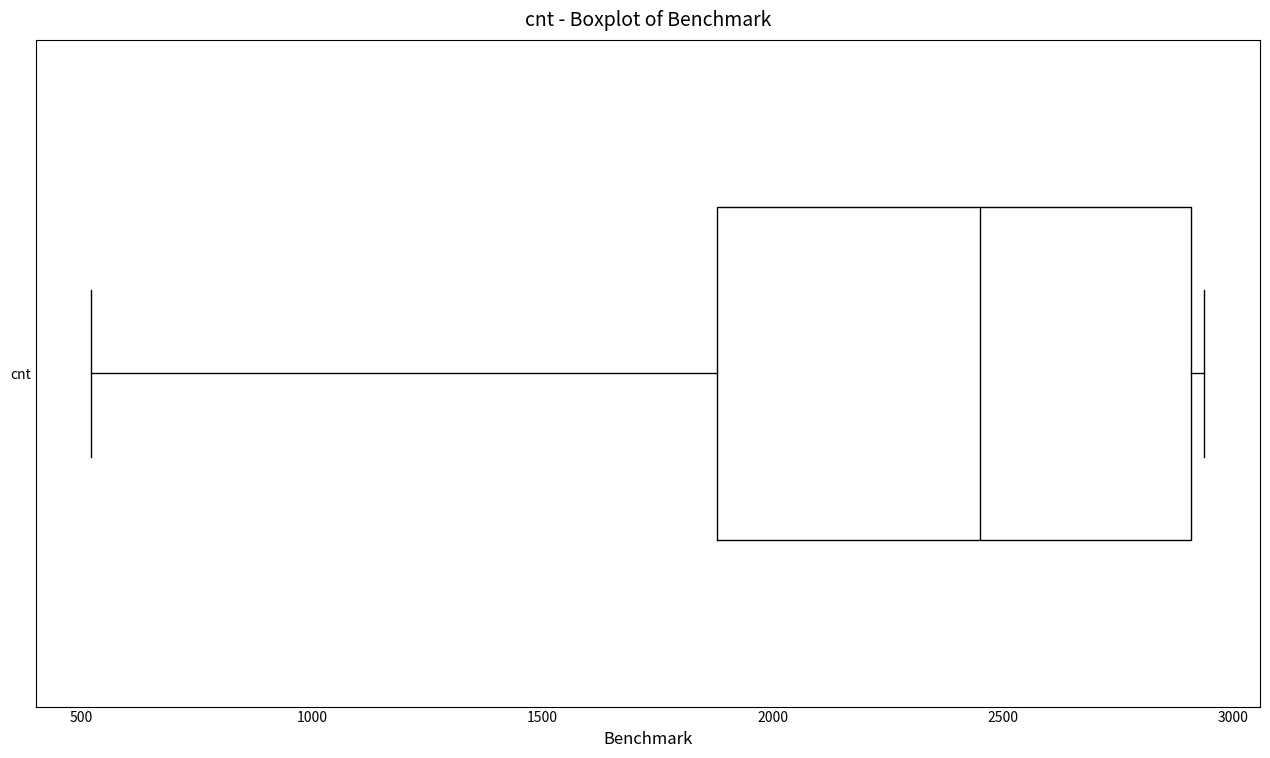

Read this box plot against the x-axis: the position of the median line, the range covered by the box, and the ends of both whiskers. The values are not printed on the chart, so give them approximately, as read against the axis.

median 2450, box 1900 to 2900, whiskers 500 to 2950